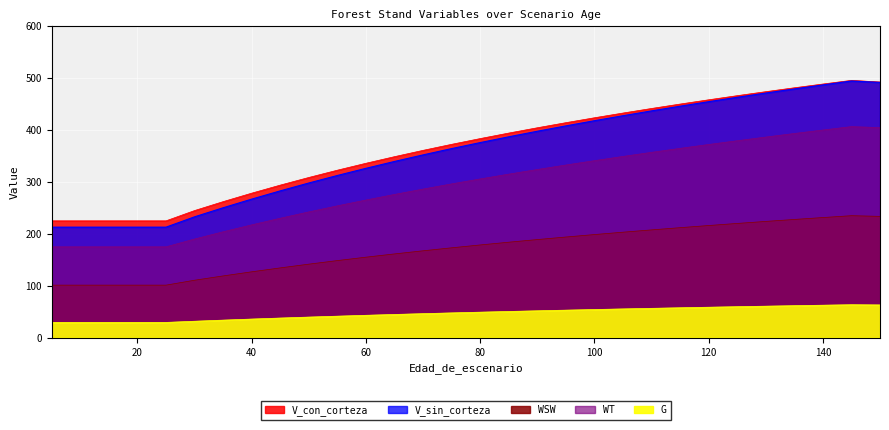

Which category has the lowest value in the V_con_corteza series?

5